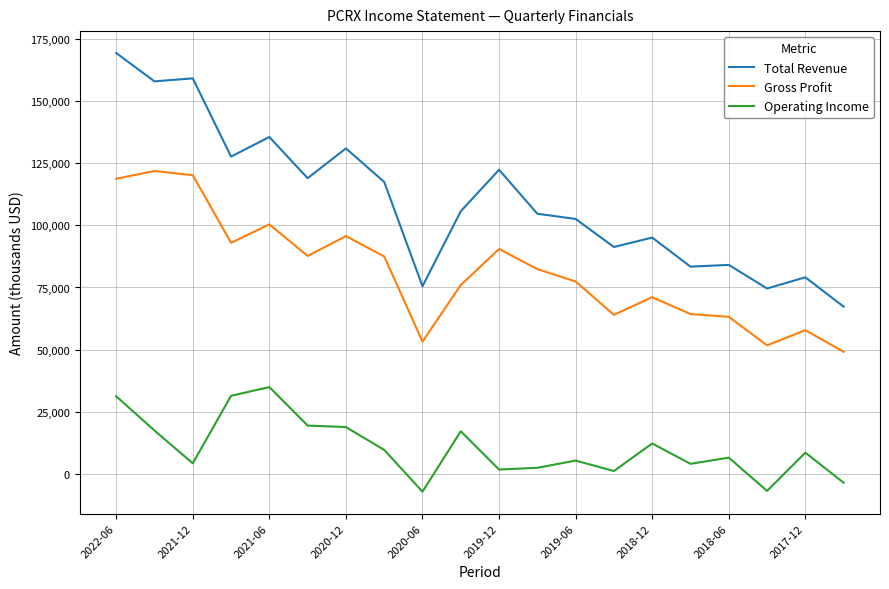

List the series in order of their peak value, lowest first.

Operating Income, Gross Profit, Total Revenue